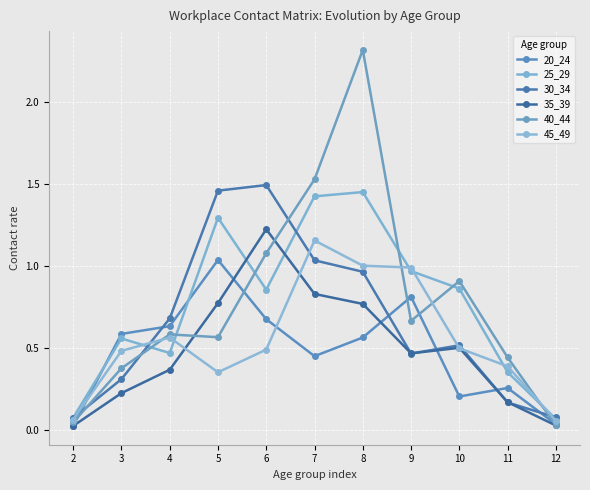

Is this an area chart (filled region under the line)?

No